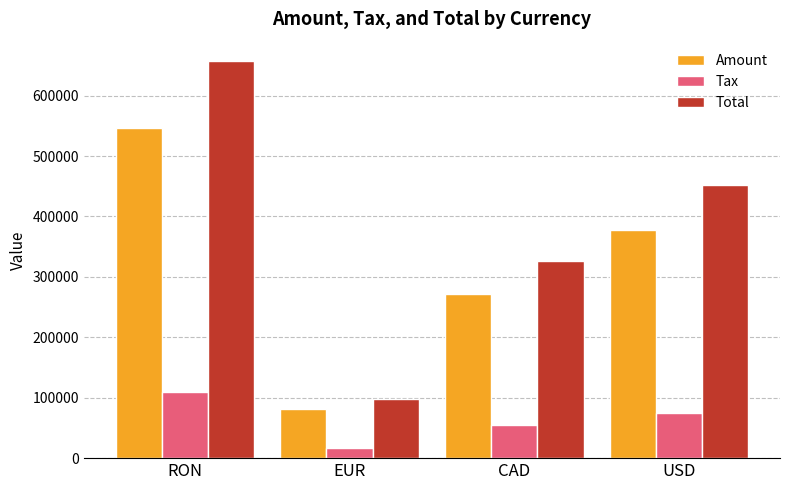

At which category does the chart reach its peak across all series?

RON